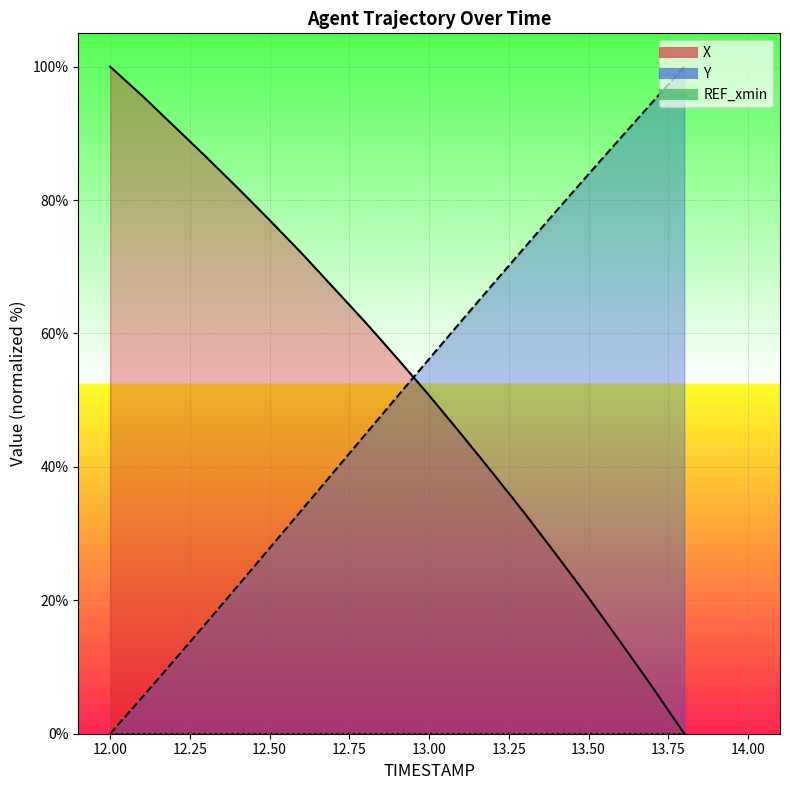

Rank the series by their maximum value, from highest to lowest.

X, Y